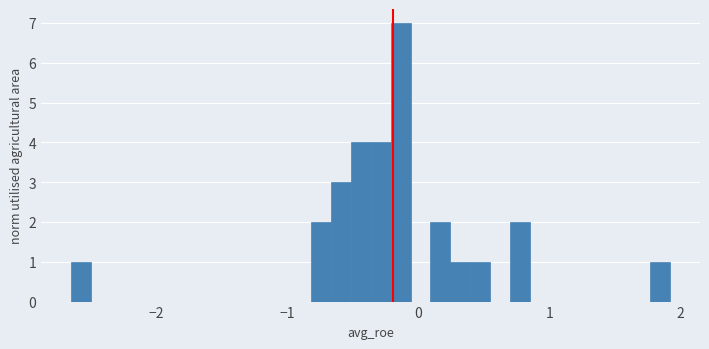

Around what value on the x-axis is the tallest bar? Give the approximate position of its centre, as read against the axis.

-0.1